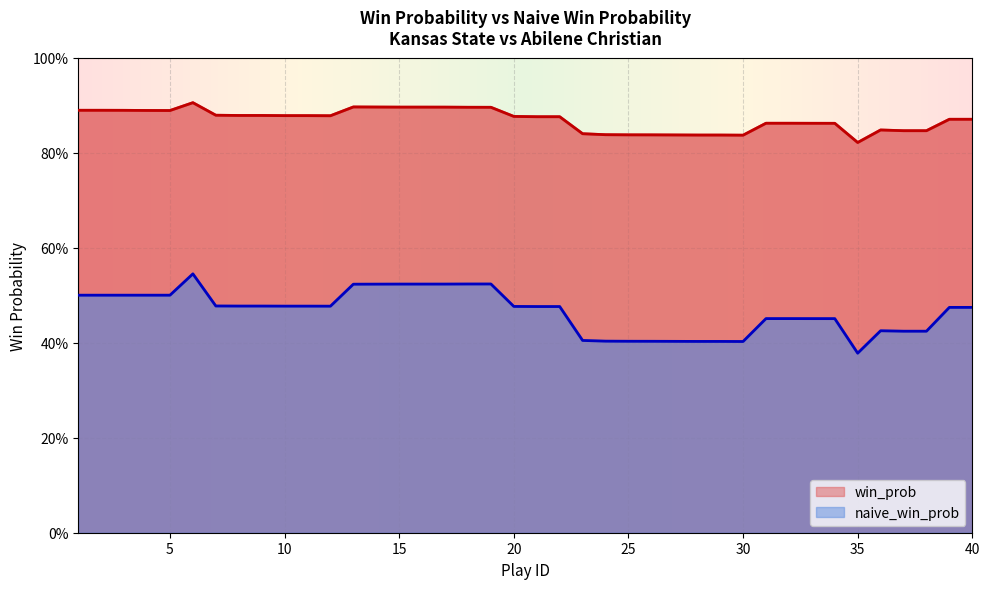

How many distinct data groups are displayed?

2